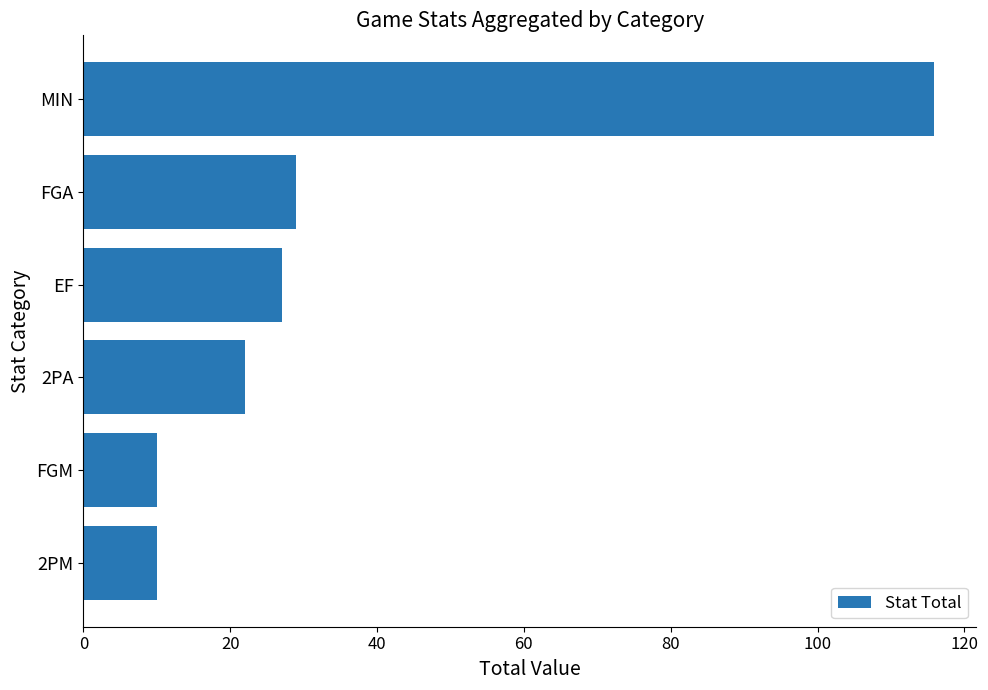

What is the sum of all values?

213.8